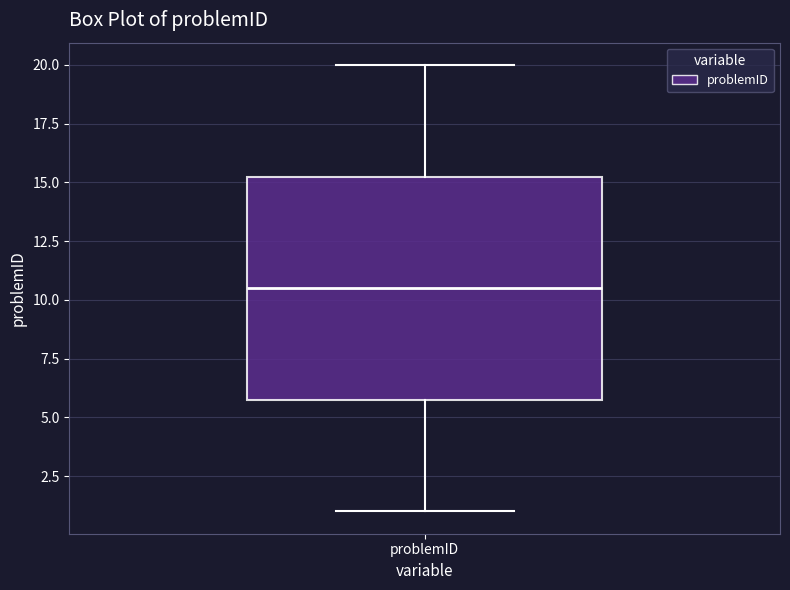

Read this box plot against the y-axis: the position of the median line, the range covered by the box, and the ends of both whiskers. The values are not printed on the chart, so give them approximately, as read against the axis.

median 10.5, box 6.0 to 15.5, whiskers 1.0 to 20.0